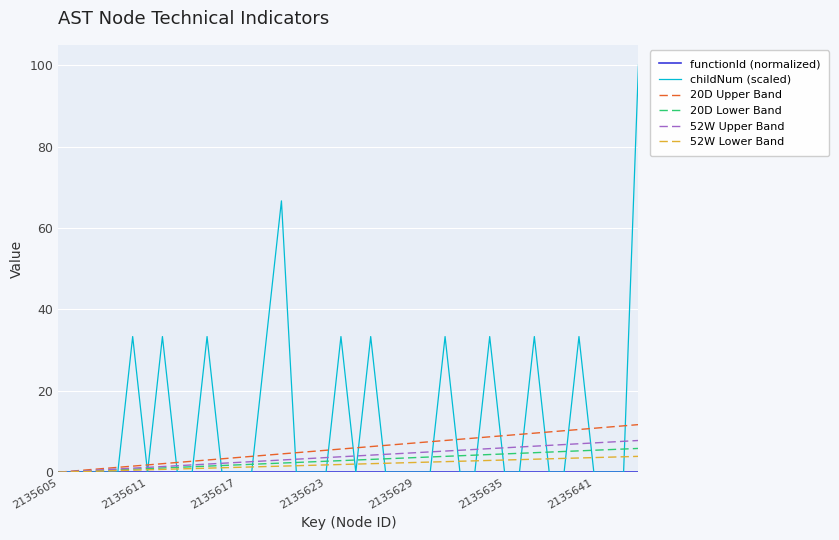

What is the highest value of the 52W Upper Band series?

7.8